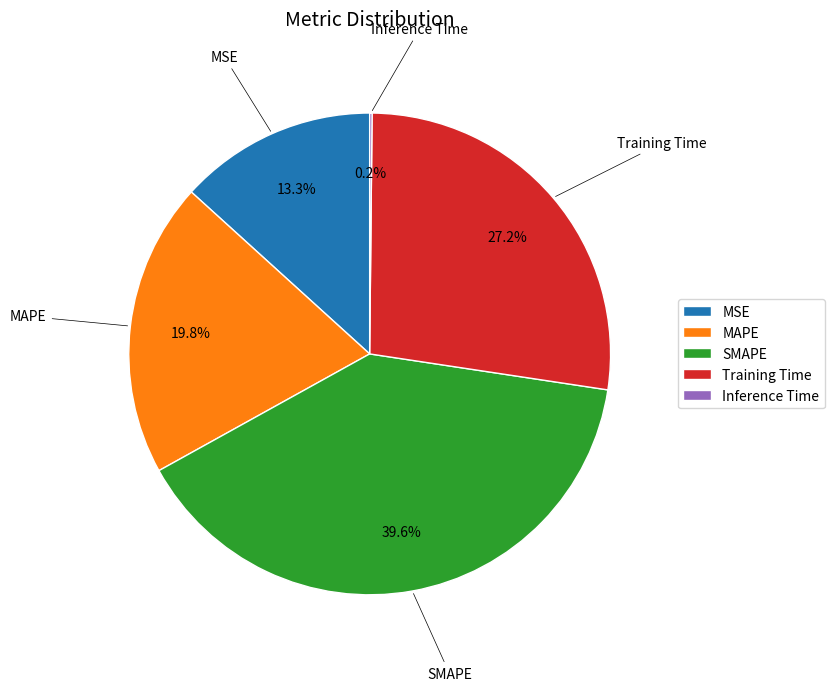

What is the largest slice in the pie chart?

SMAPE